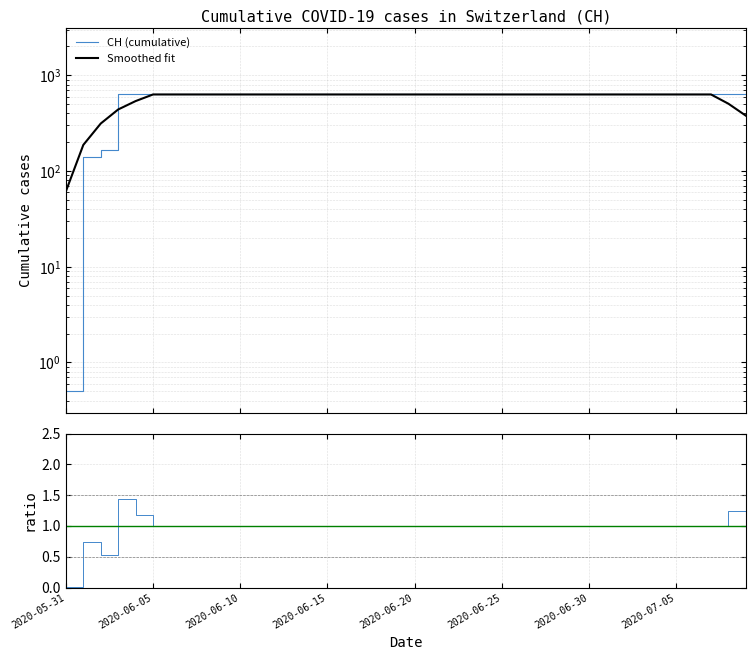

Is this an area chart (filled region under the line)?

No